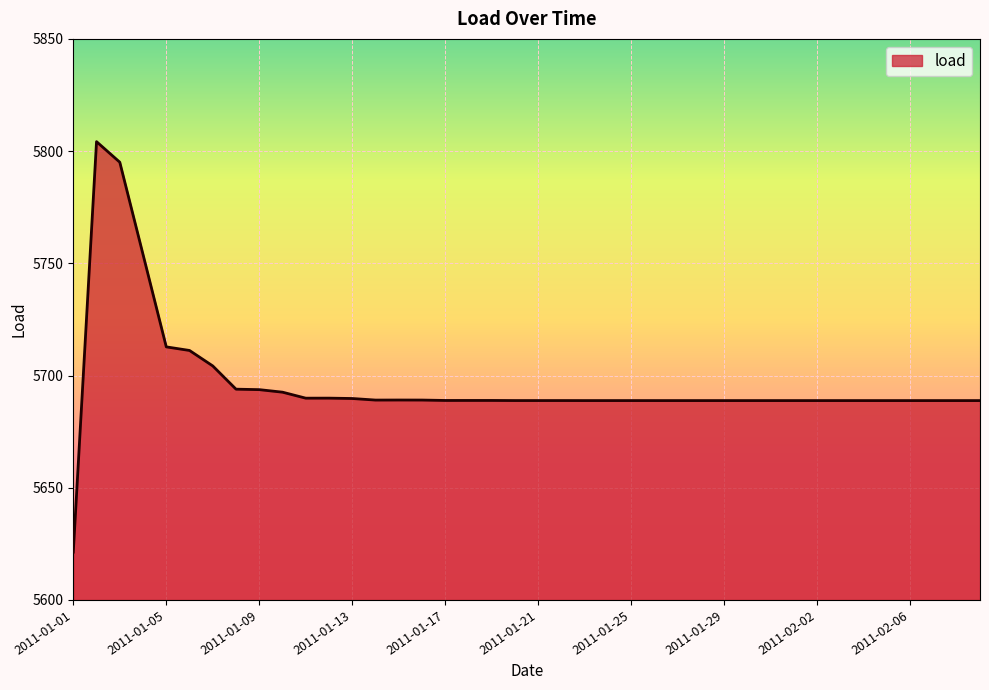

What is the difference between the maximum and minimum values?

182.9